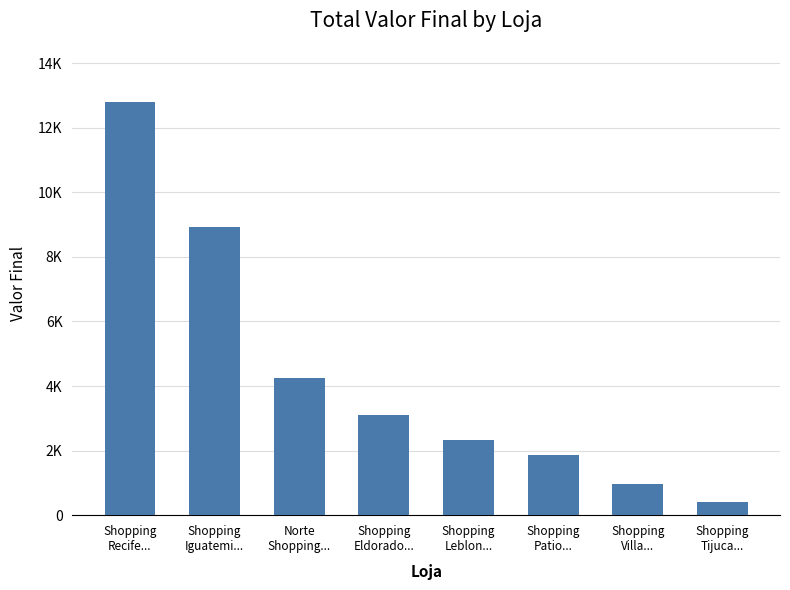

Between Shopping
Eldorado... and Shopping
Leblon..., which is larger?

Shopping
Eldorado...